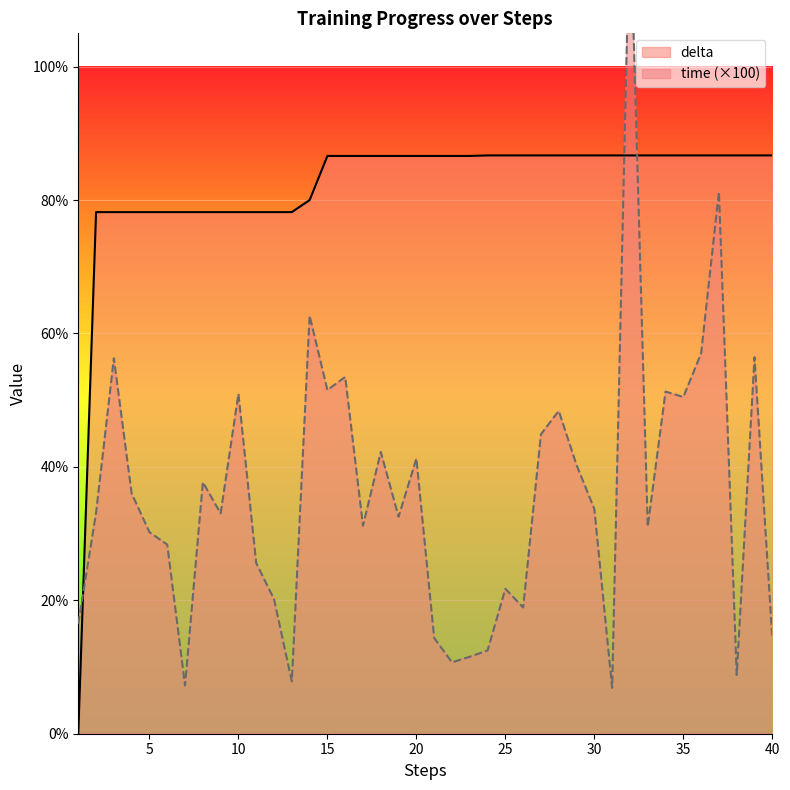

How many times do time and delta cross each other?

3